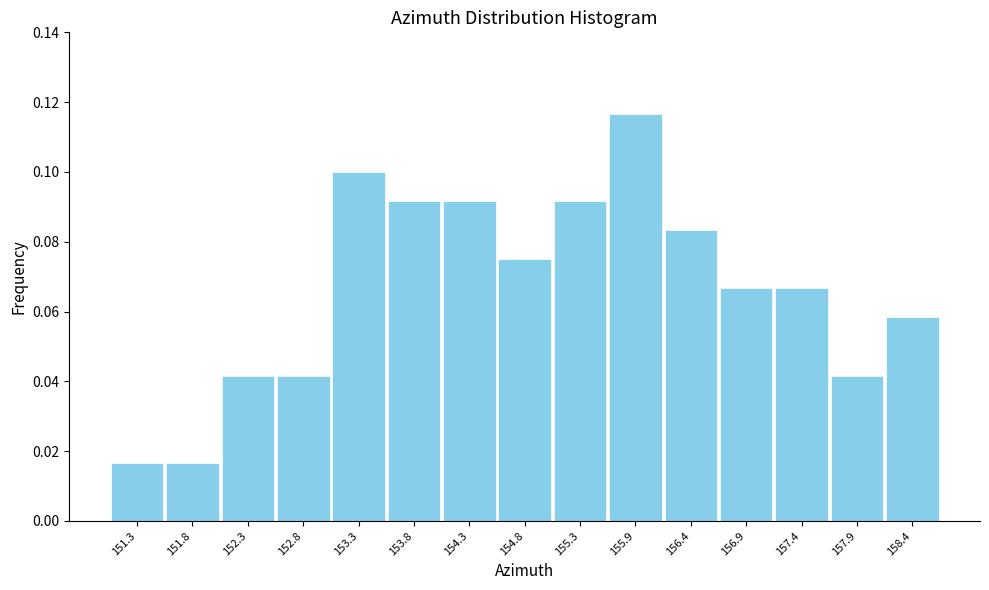

Reading left to right, transcribe this chart: for each bar, give the range it covers on the x-axis and its height. Neither the bar edges nor the heights are printed on the chart, so give them approximately, as read against the axes.

151.0 to 151.5: 0.016
151.5 to 152.0: 0.016
152.0 to 152.5: 0.042
152.5 to 153.0: 0.042
153.0 to 153.6: 0.100
153.6 to 154.1: 0.092
154.1 to 154.6: 0.092
154.6 to 155.1: 0.076
155.1 to 155.6: 0.092
155.6 to 156.1: 0.116
156.1 to 156.6: 0.084
156.6 to 157.1: 0.066
157.1 to 157.6: 0.066
157.6 to 158.1: 0.042
158.1 to 158.7: 0.058